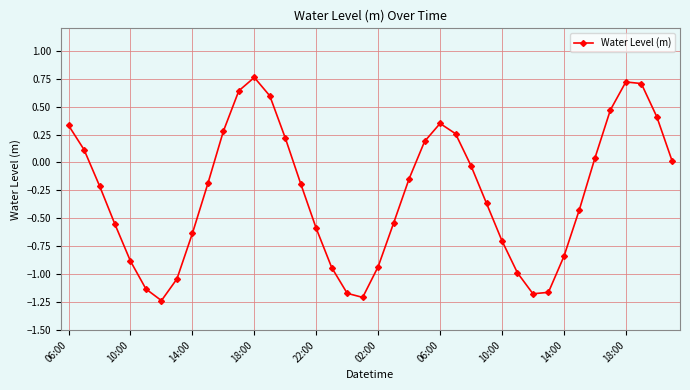

What is the difference between the maximum and minimum values?

2.0